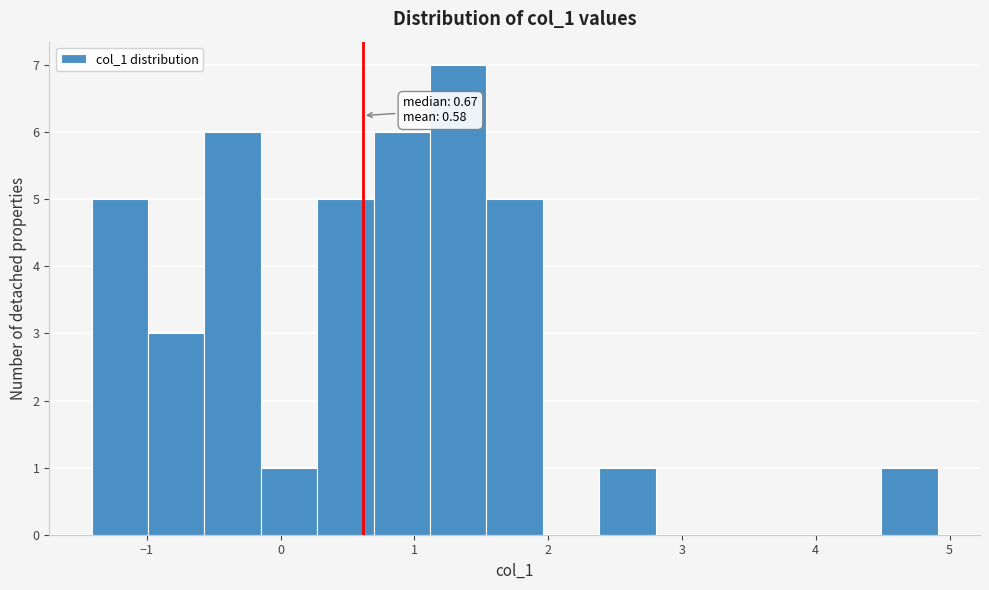

Which range on the x-axis has the tallest bar?

1.1 to 1.5